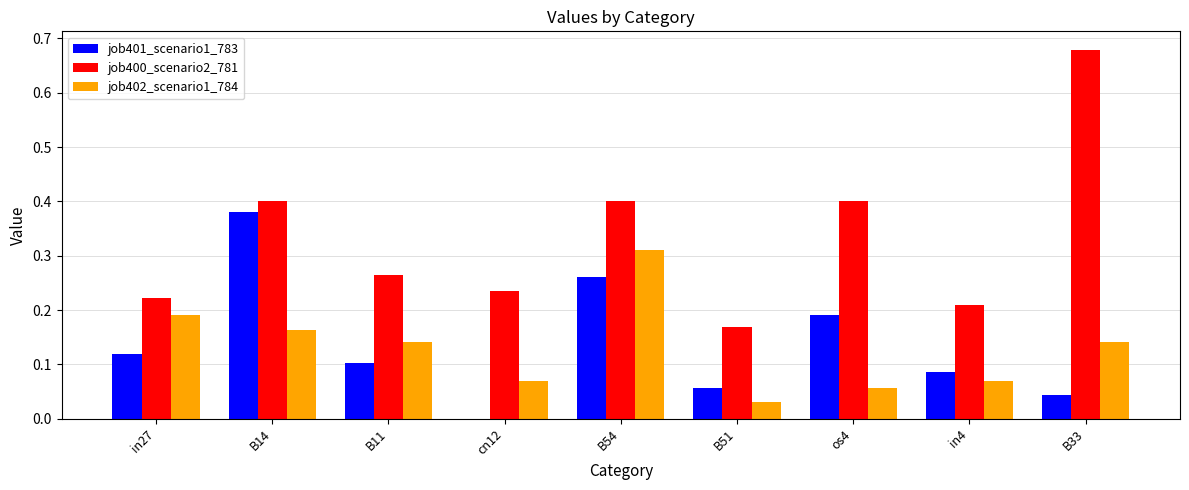

Which series changed the most between in27 and B33?

job400_scenario2_781